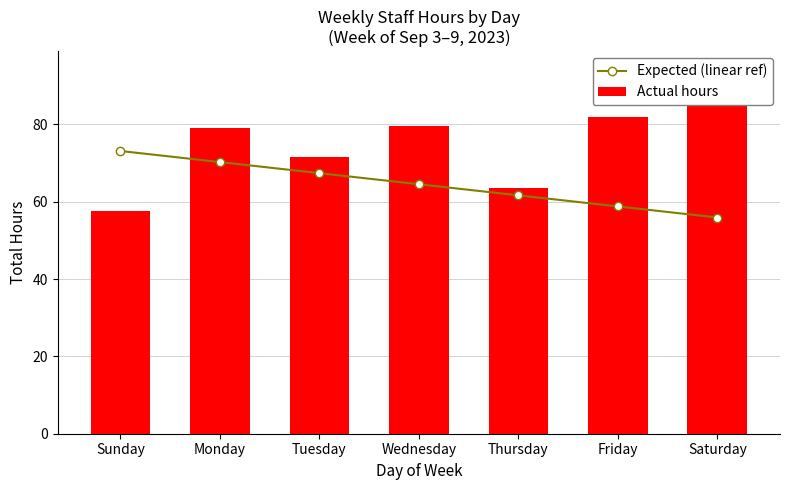

Rank the categories by Actual hours value from lowest to highest.

Sunday, Thursday, Tuesday, Monday, Wednesday, Friday, Saturday